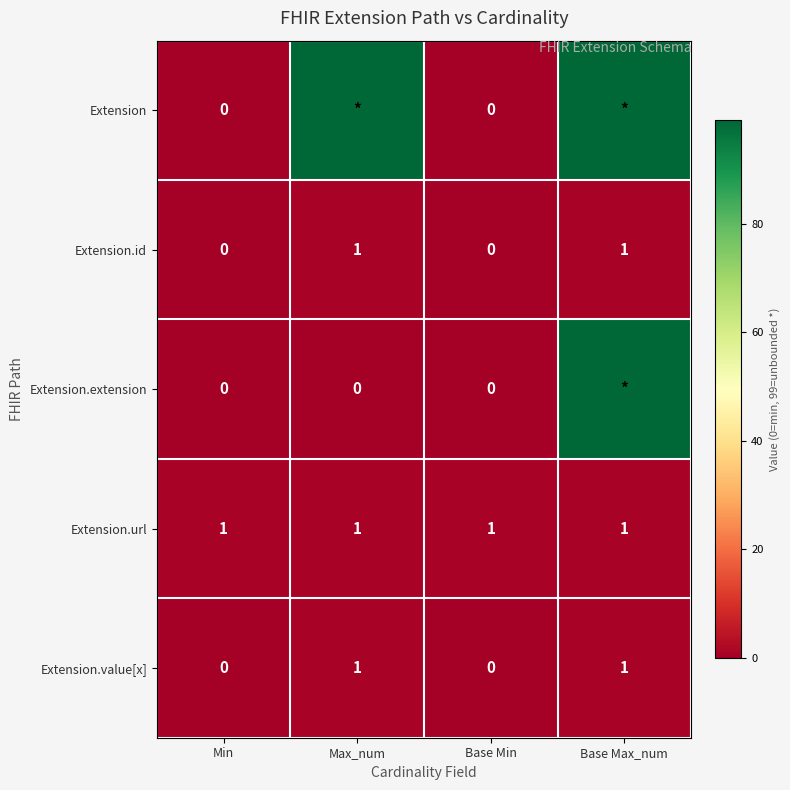

The Extension.value[x] series shows 0 at Base Min. True or false?

True